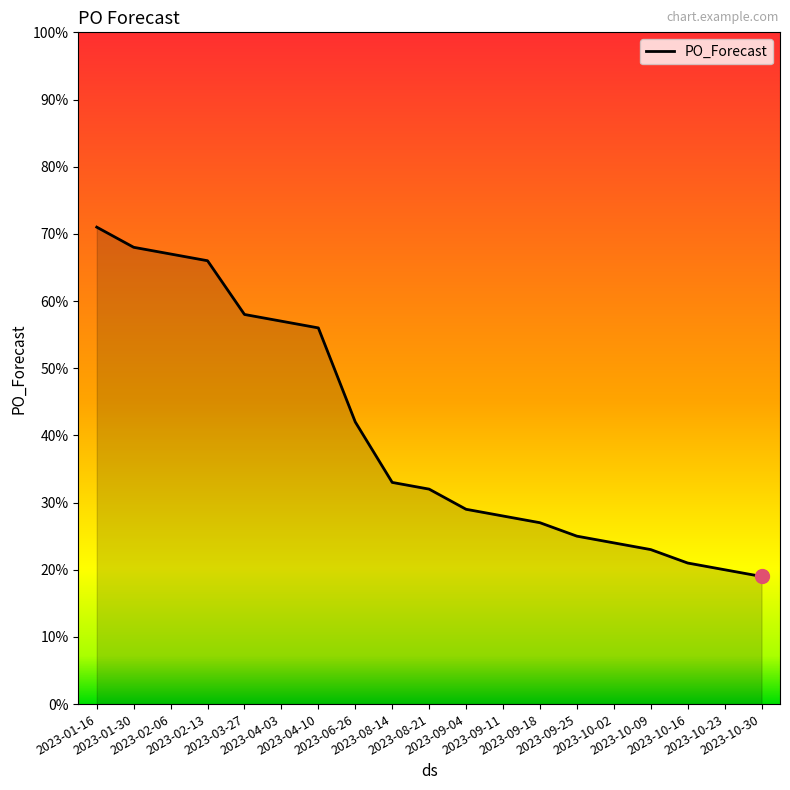

How many distinct data groups are displayed?

1